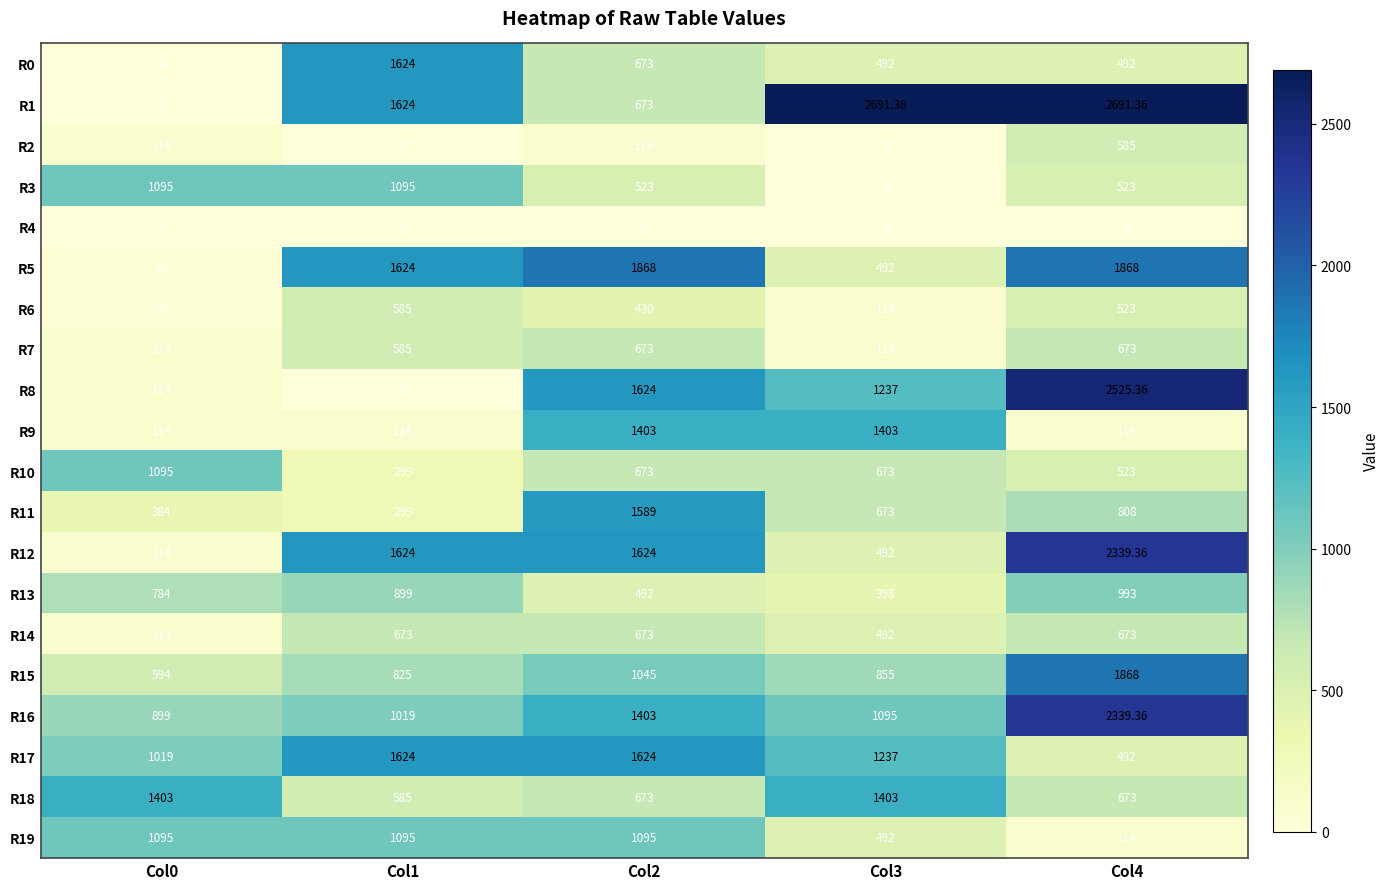

Reading left to right, extract all data points from this chart.

R0: Col0=0.0	Col1=1624.0	Col2=673.0	Col3=492.0	Col4=492.0
R1: Col0=0.0	Col1=1624.0	Col2=673.0	Col3=2691.4	Col4=2691.4
R2: Col0=114.0	Col1=0.0	Col2=114.0	Col3=0.0	Col4=585.0
R3: Col0=1095.0	Col1=1095.0	Col2=523.0	Col3=0.0	Col4=523.0
R4: Col0=0.0	Col1=0.0	Col2=0.0	Col3=0.0	Col4=0.0
R5: Col0=26.0	Col1=1624.0	Col2=1868.0	Col3=492.0	Col4=1868.0
R6: Col0=26.0	Col1=585.0	Col2=430.0	Col3=114.0	Col4=523.0
R7: Col0=114.0	Col1=585.0	Col2=673.0	Col3=114.0	Col4=673.0
R8: Col0=114.0	Col1=0.0	Col2=1624.0	Col3=1237.0	Col4=2525.4
R9: Col0=114.0	Col1=114.0	Col2=1403.0	Col3=1403.0	Col4=114.0
R10: Col0=1095.0	Col1=299.0	Col2=673.0	Col3=673.0	Col4=523.0
R11: Col0=384.0	Col1=299.0	Col2=1589.0	Col3=673.0	Col4=808.0
R12: Col0=114.0	Col1=1624.0	Col2=1624.0	Col3=492.0	Col4=2339.4
R13: Col0=784.0	Col1=899.0	Col2=492.0	Col3=398.0	Col4=993.0
R14: Col0=114.0	Col1=673.0	Col2=673.0	Col3=492.0	Col4=673.0
R15: Col0=594.0	Col1=825.0	Col2=1045.0	Col3=855.0	Col4=1868.0
R16: Col0=899.0	Col1=1019.0	Col2=1403.0	Col3=1095.0	Col4=2339.4
R17: Col0=1019.0	Col1=1624.0	Col2=1624.0	Col3=1237.0	Col4=492.0
R18: Col0=1403.0	Col1=585.0	Col2=673.0	Col3=1403.0	Col4=673.0
R19: Col0=1095.0	Col1=1095.0	Col2=1095.0	Col3=492.0	Col4=114.0